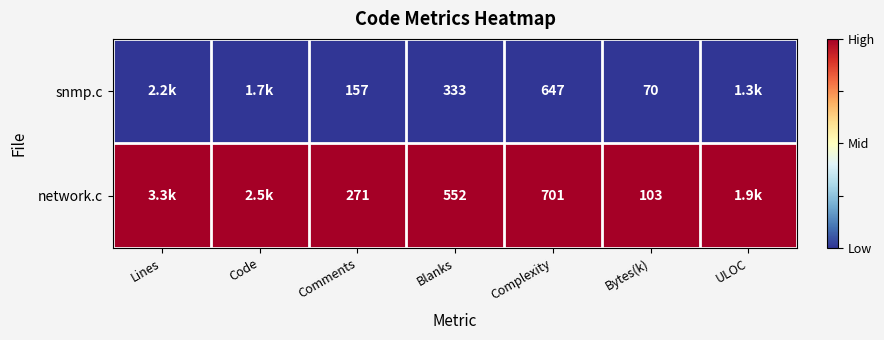

What is the spread (max minus min) of values at Comments?

114